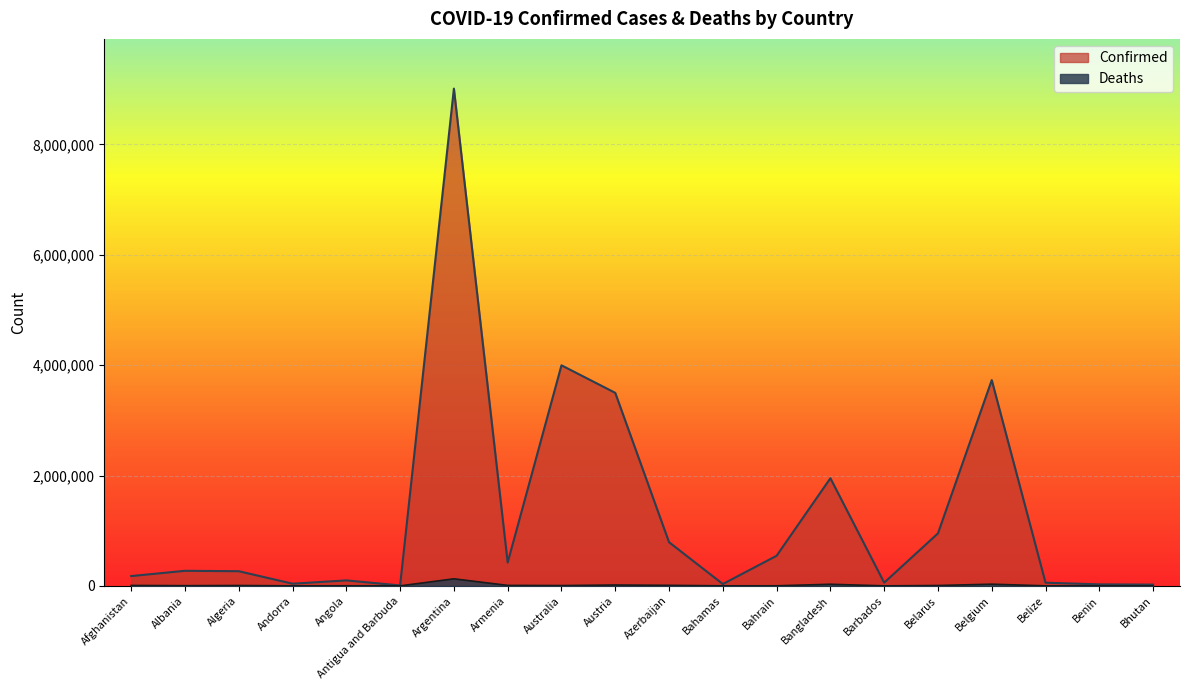

At which category is the sum across all series the highest?

Argentina